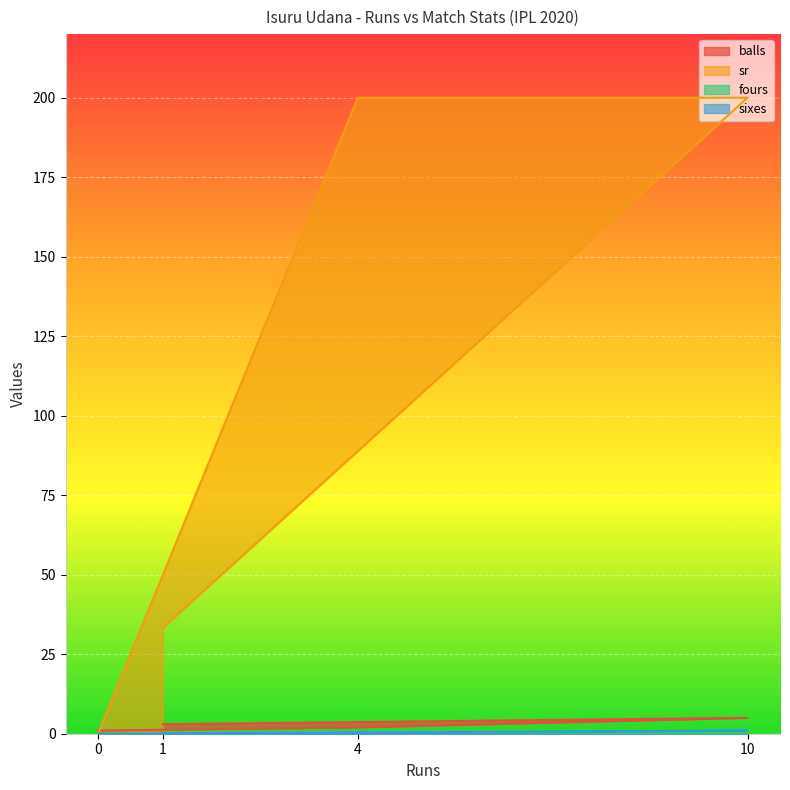

How many distinct data groups are displayed?

4